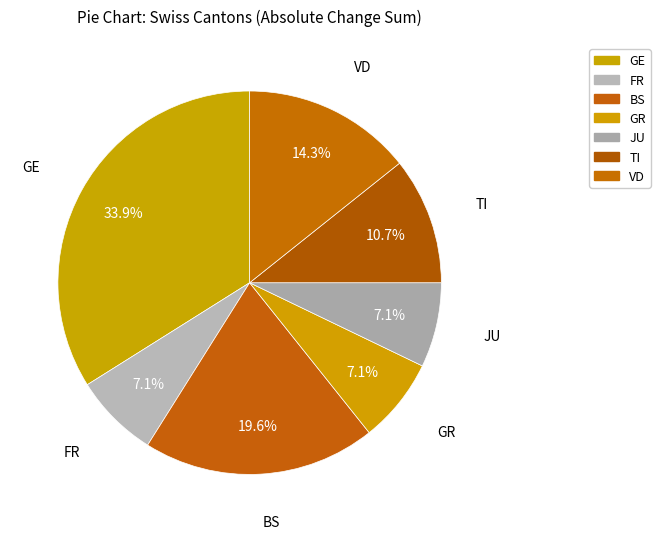

Count the number of slices in the pie.

7